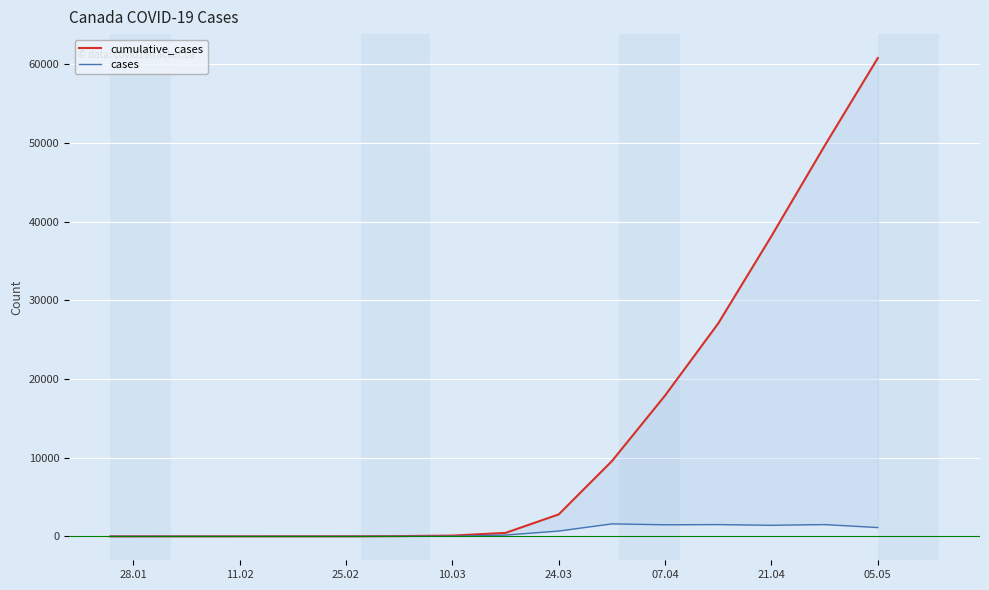

The cumulative_cases series shows 1533 at 24.03. True or false?

False